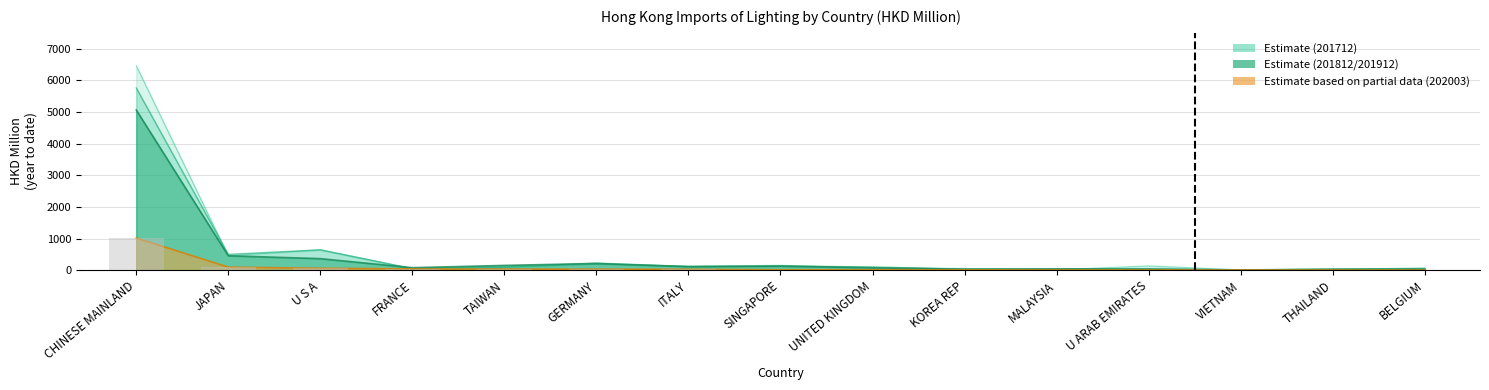

Between FRANCE and THAILAND, which is larger?

FRANCE